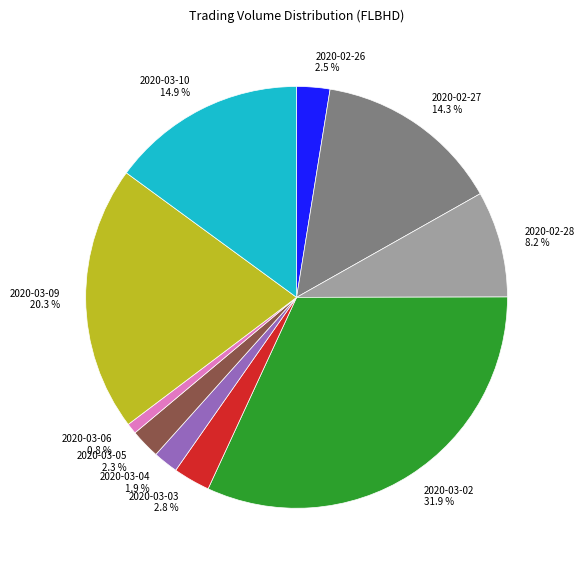

Is 2020-03-10 the majority of the pie?

No